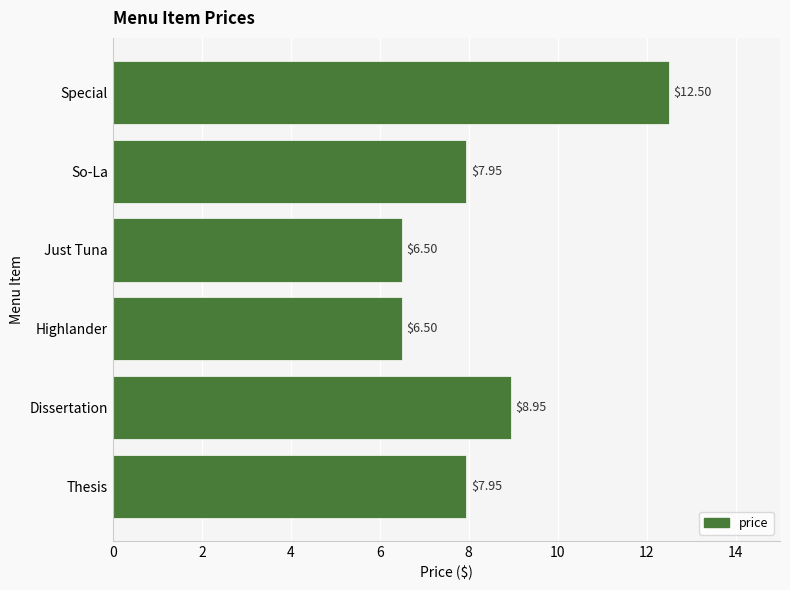

What is the difference between the maximum and second lowest values?

6.0